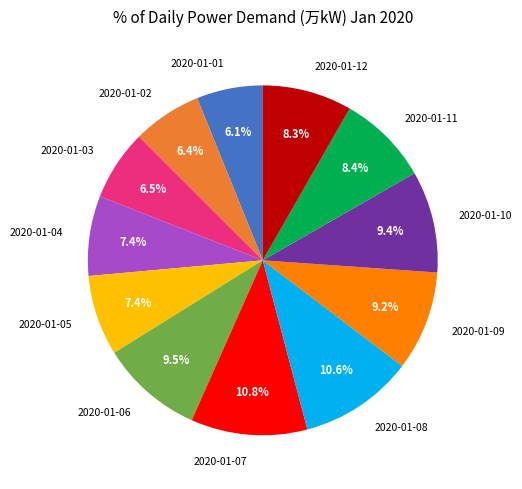

To the nearest percent, what is the difference between the 2020-01-06 and 2020-01-01 slice percentages?

3%